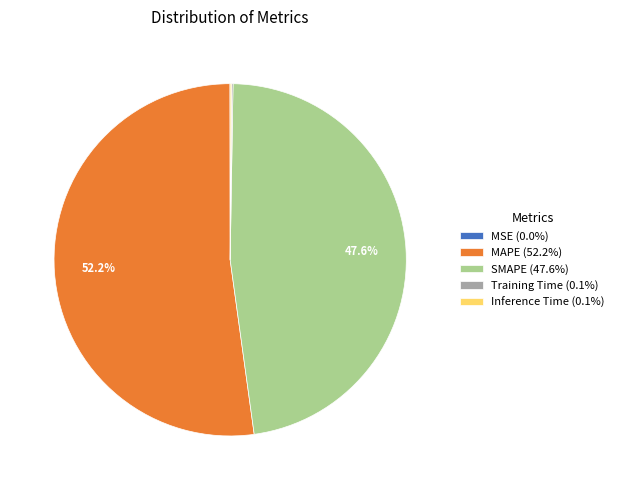

Which category has the biggest portion of the pie?

MAPE